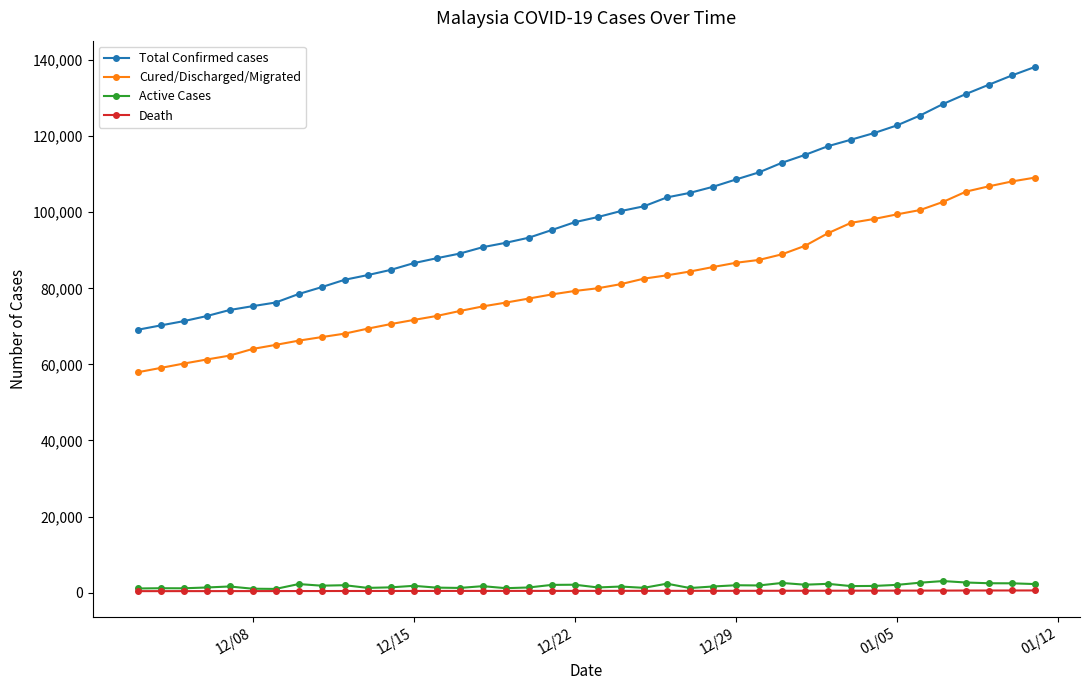

What is the difference between the second highest and second lowest values in the Active Cases series?

1631